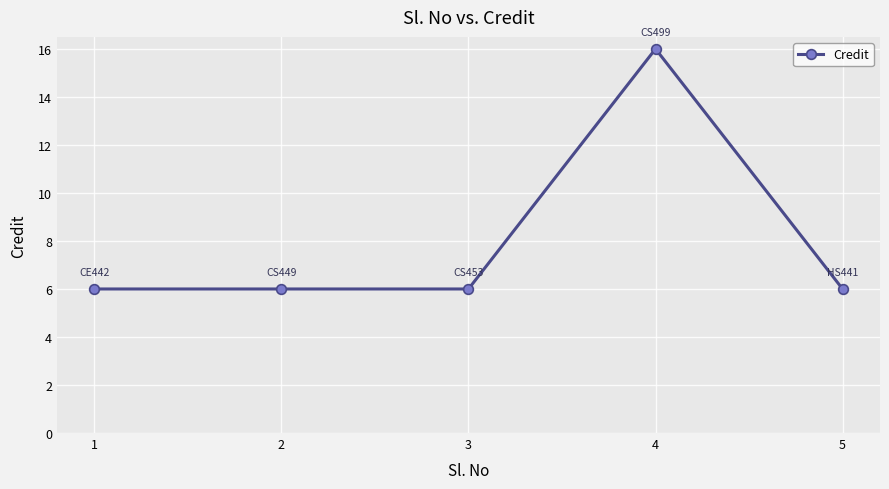

What is the average value?

8